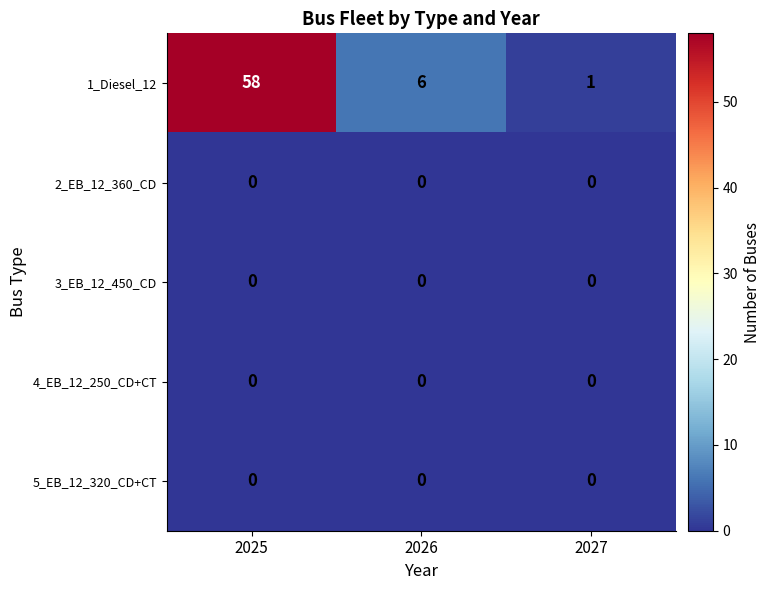

Which series has the widest spread of values?

1_Diesel_12